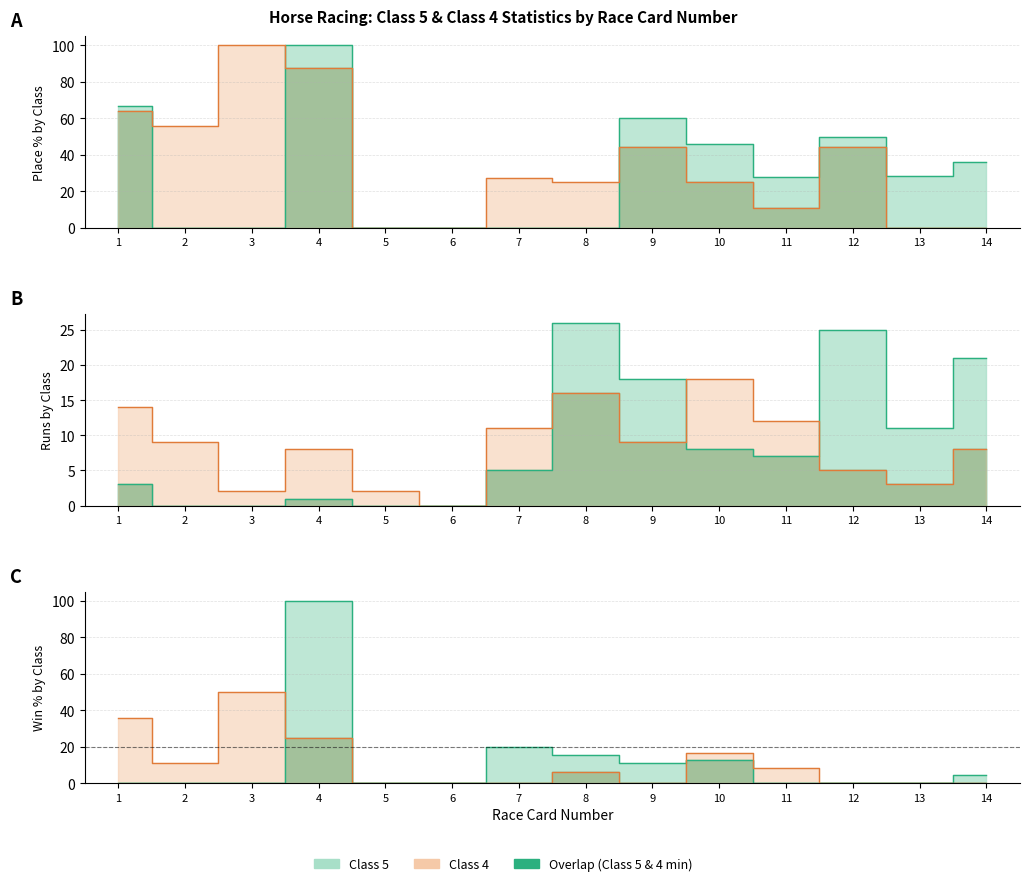

What is the average value of the Class 5 Place% series?

29.7